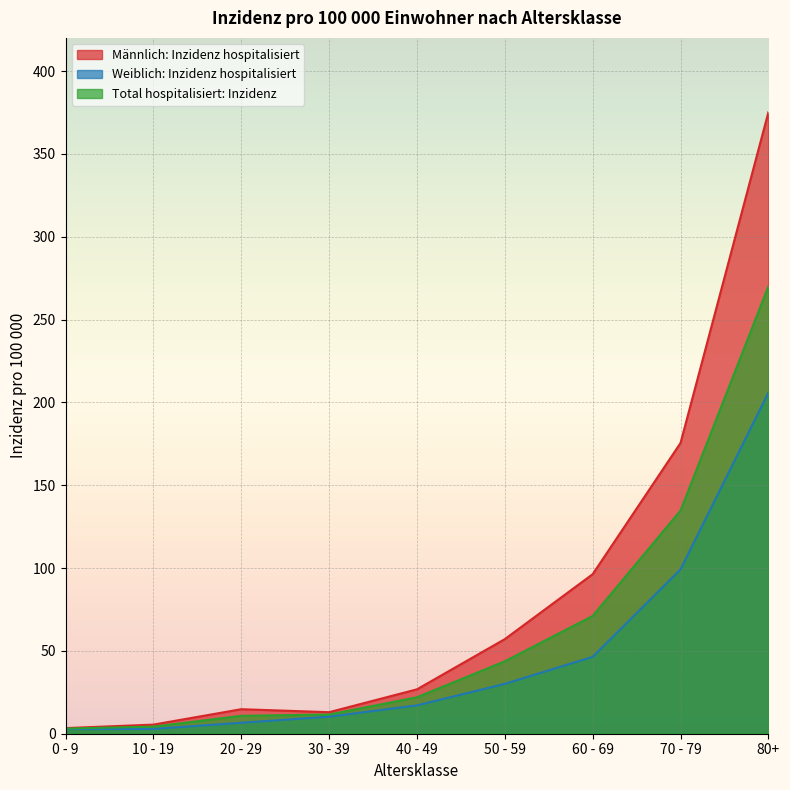

What is the label of the 1st point from the left?

0 - 9